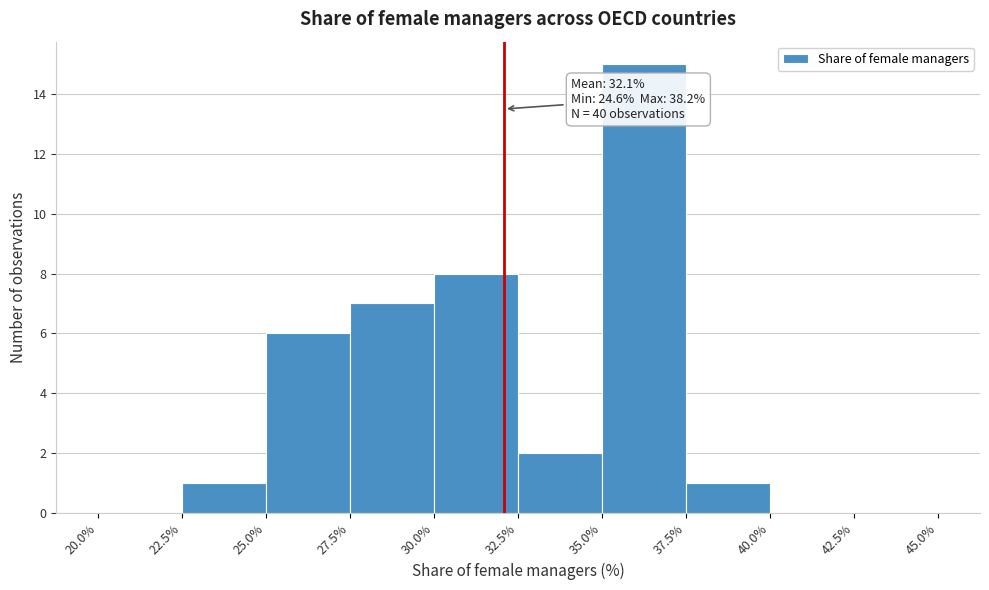

Which range on the x-axis has the tallest bar?

35.0% to 37.5%